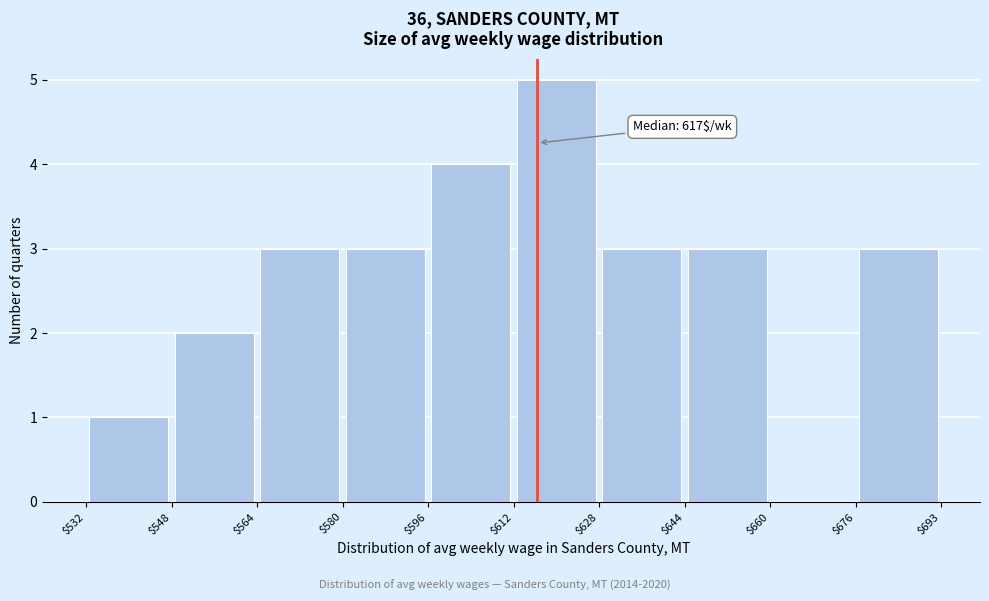

Over which range of the x-axis is the bar tallest?

$612 to $628